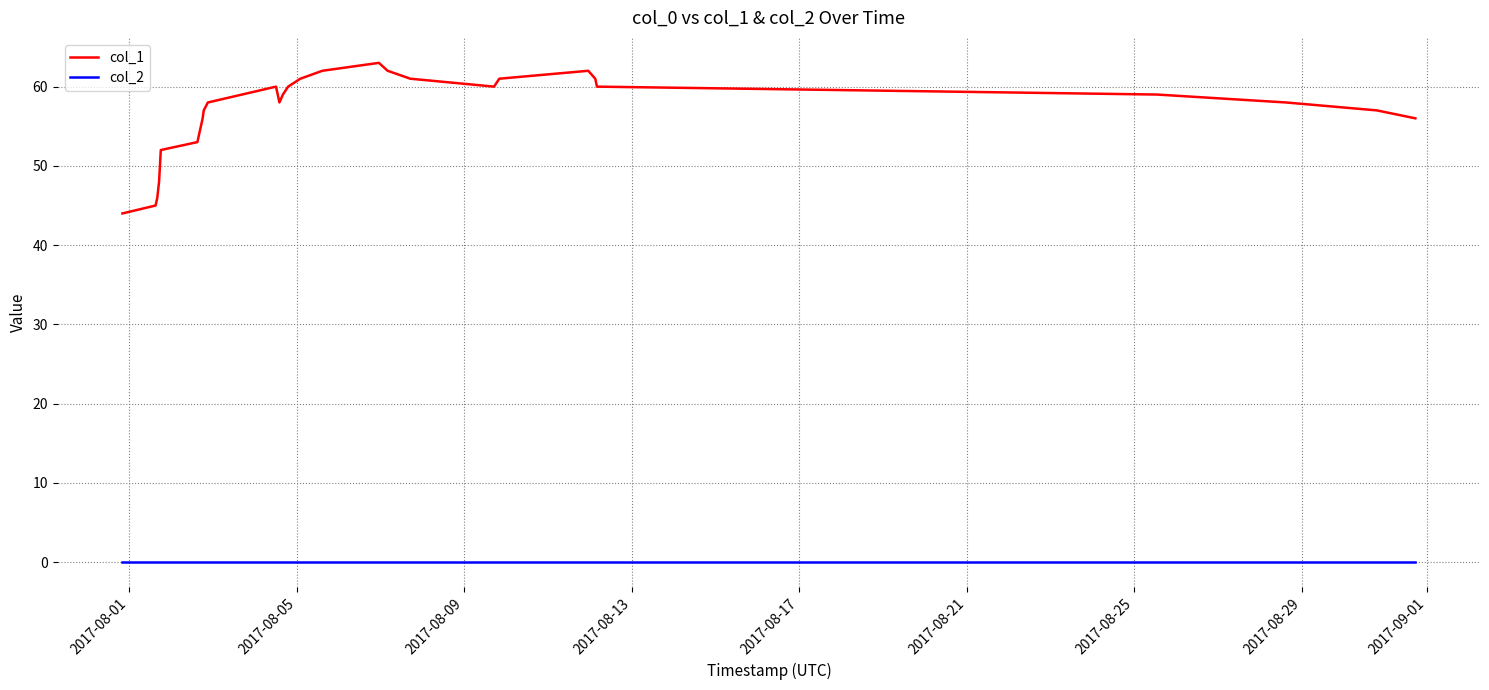

Which series has the largest total across all categories?

col_1